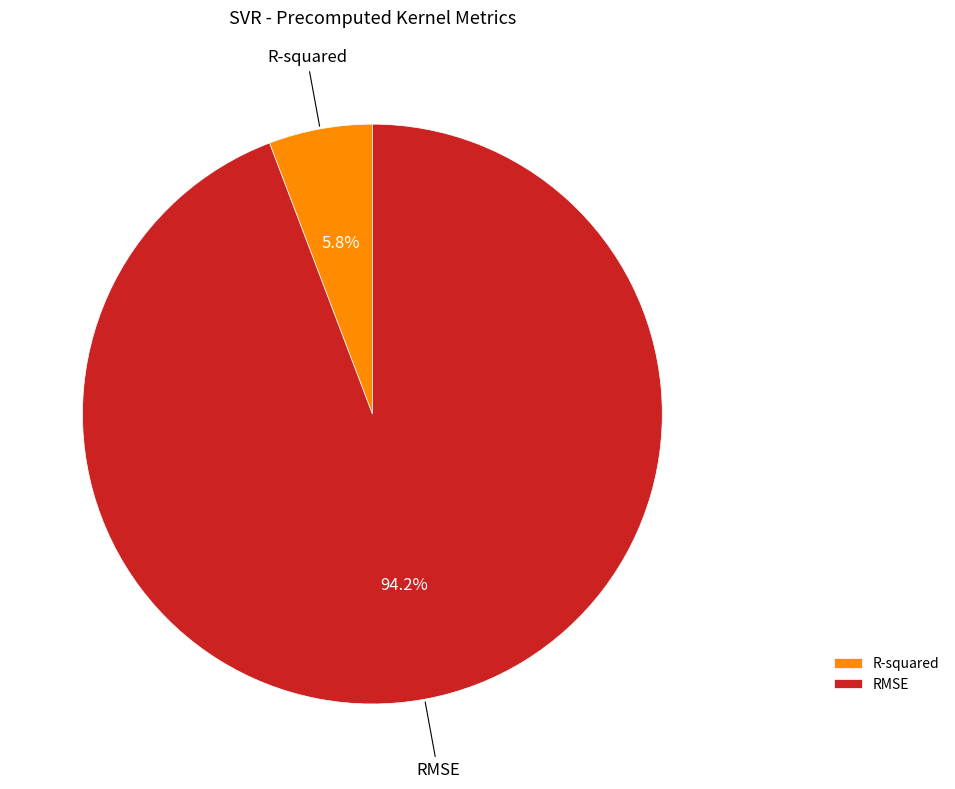

Which has a higher value, R-squared or RMSE?

RMSE